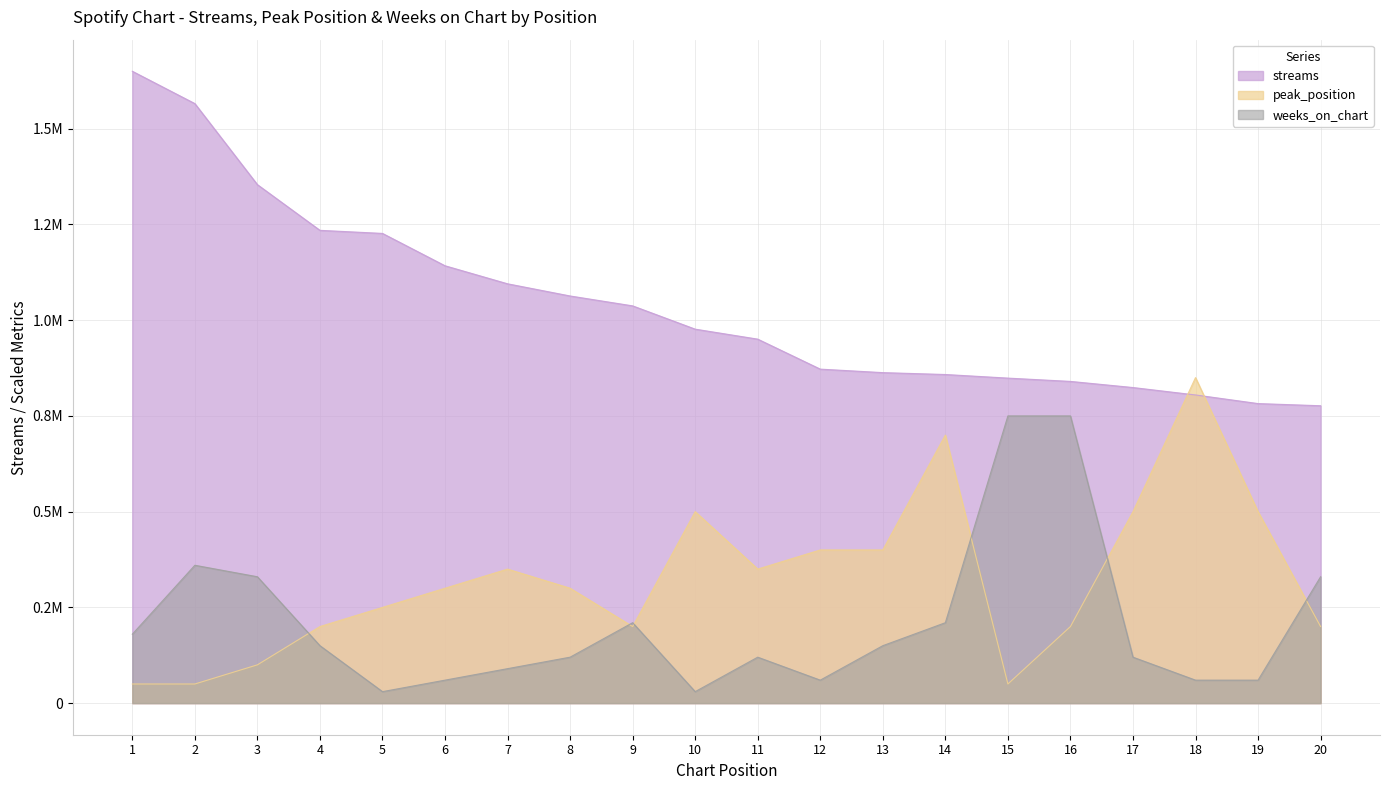

True or false: streams and weeks_on_chart cross at least once.

False